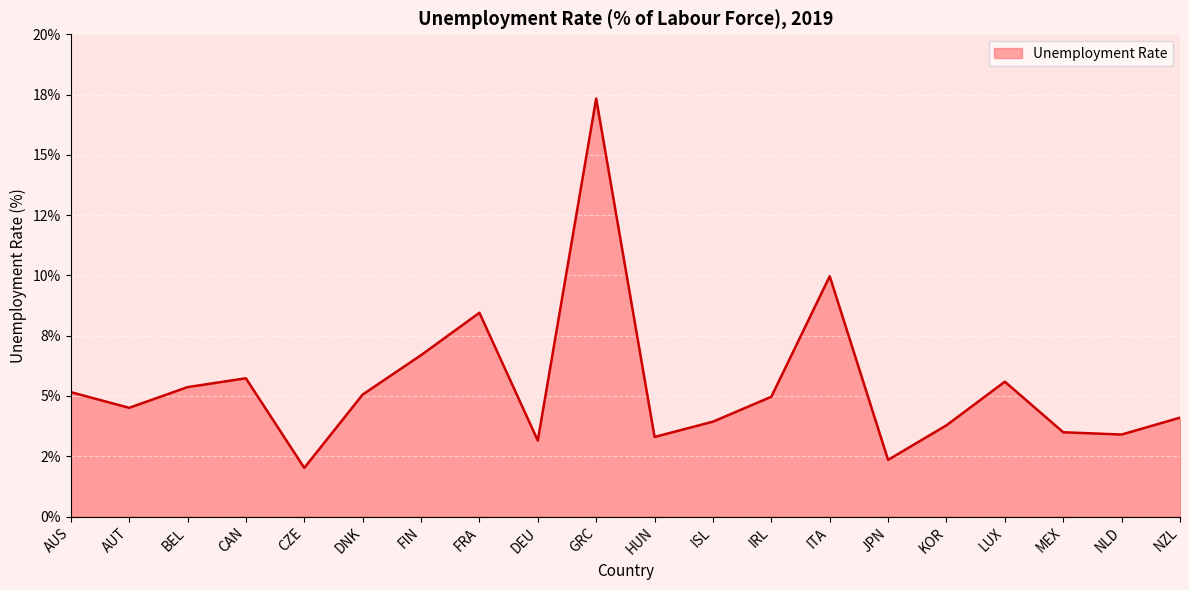

Reading left to right, extract all data points from this chart.

5.2	4.5	5.4	5.7	2.0	5.1	6.7	8.4	3.1	17.3	3.3	3.9	5.0	10.0	2.4	3.8	5.6	3.5	3.4	4.1